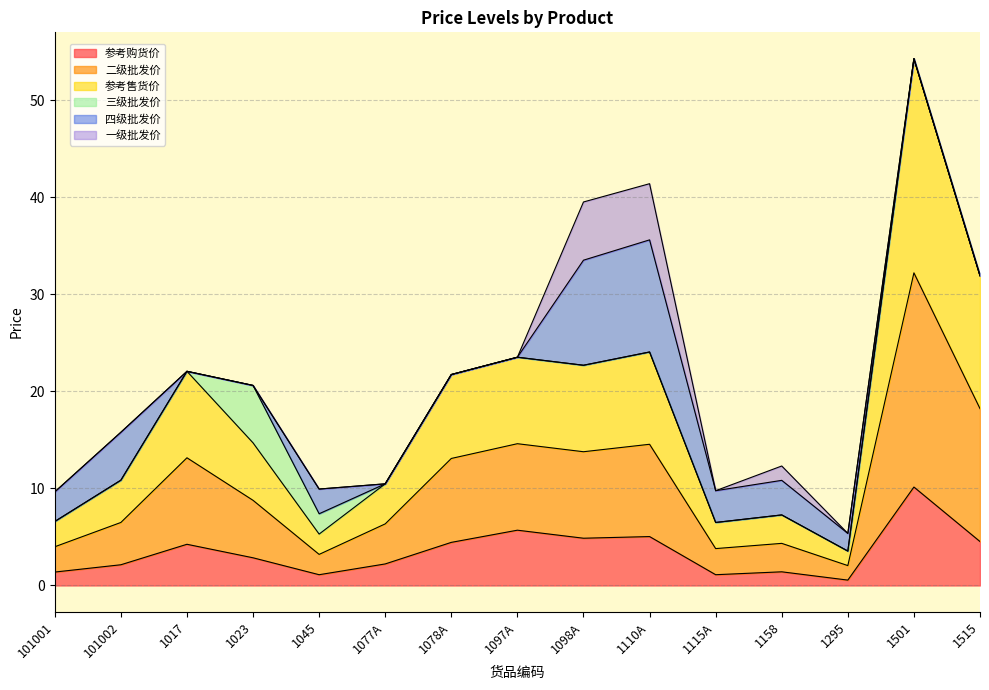

Rank the categories by 二级批发价 value from lowest to highest.

1295, 1045, 1115A, 101001, 1158, 1077A, 101002, 1023, 1078A, 1017, 1098A, 1097A, 1110A, 1515, 1501